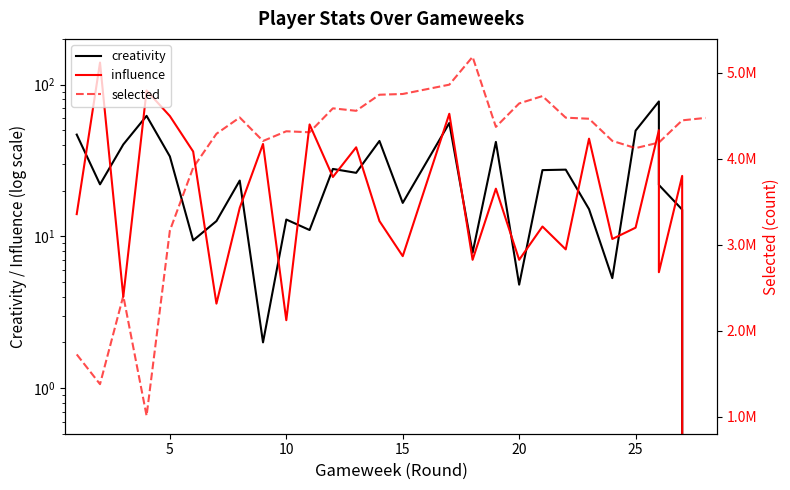

How many lines are shown in the chart?

3